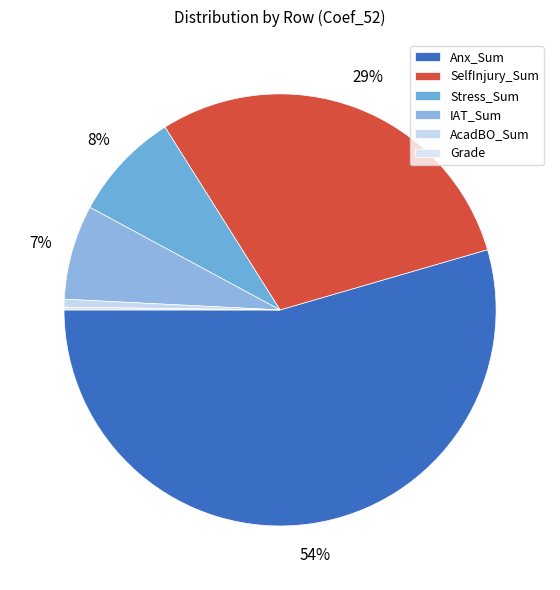

Which category has the smallest portion of the pie?

Grade